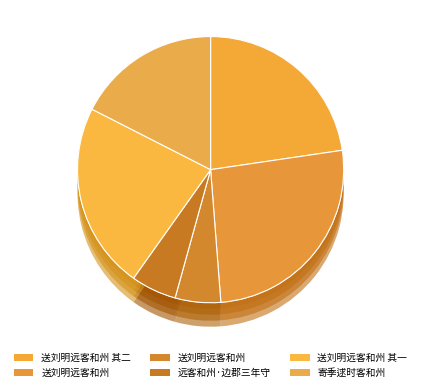

What is the change in value from 送刘明远客和州 to 远客和州·边郡三年守?

-886524